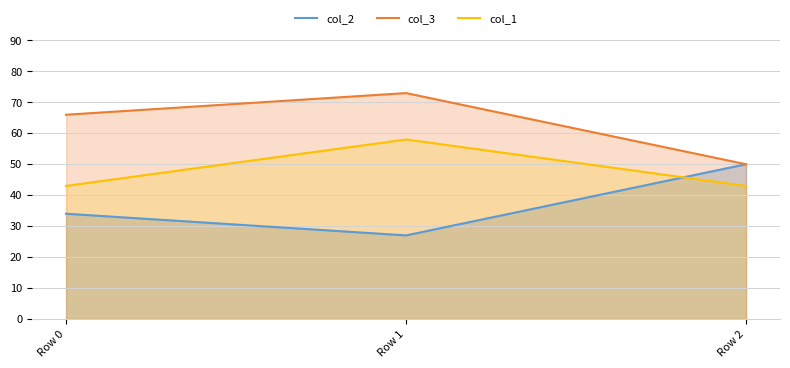

Where does the col_3 series first go above 66?

Row 1